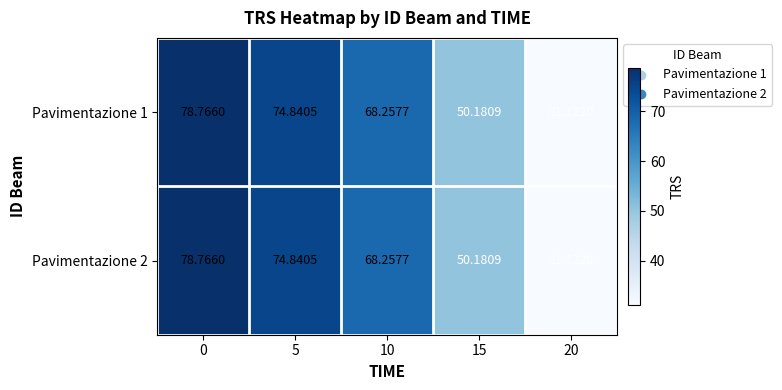

How many distinct data groups are displayed?

2